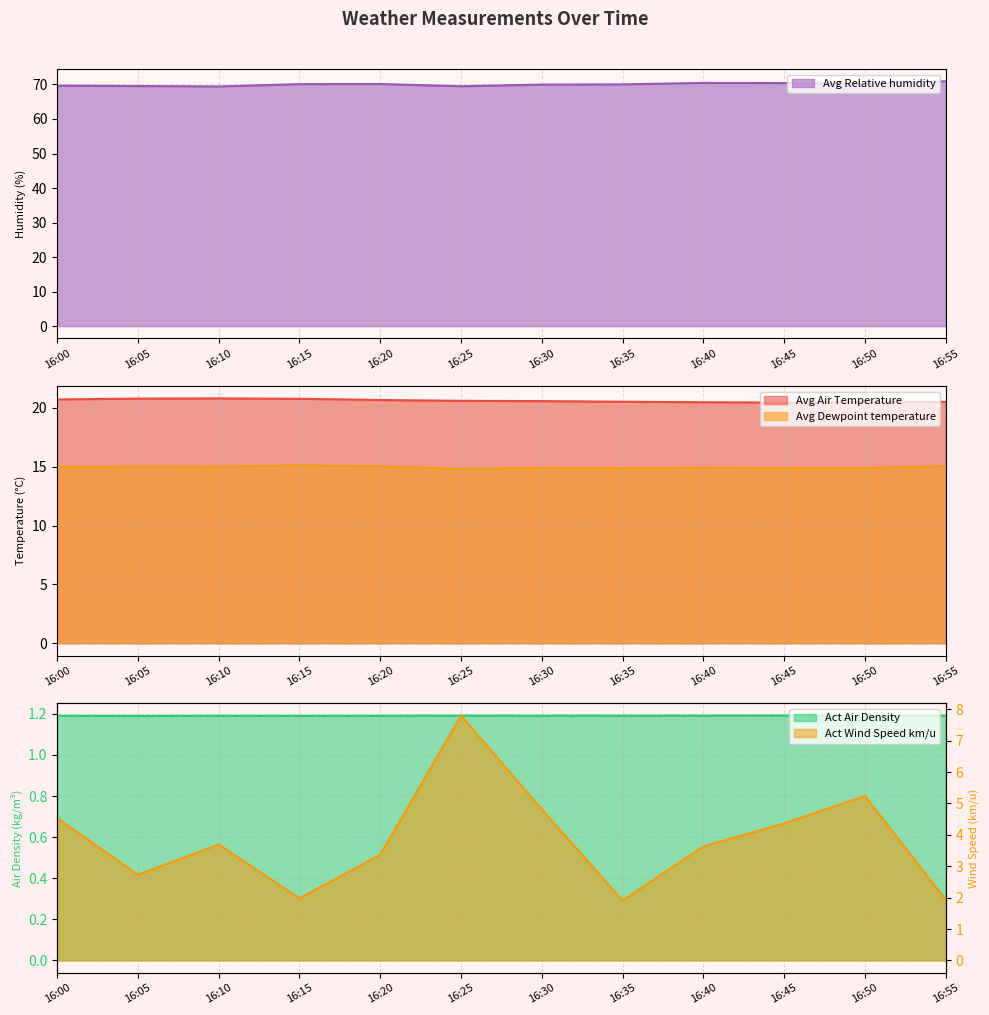

What is the average value of the Avg Relative humidity series?

70.0